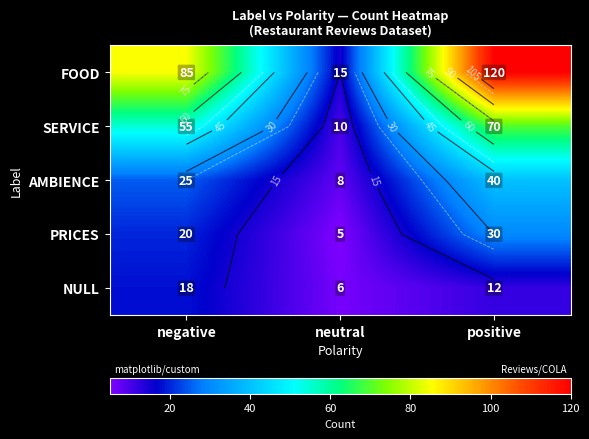

What is the difference between the maximum and minimum values in the SERVICE series?

60